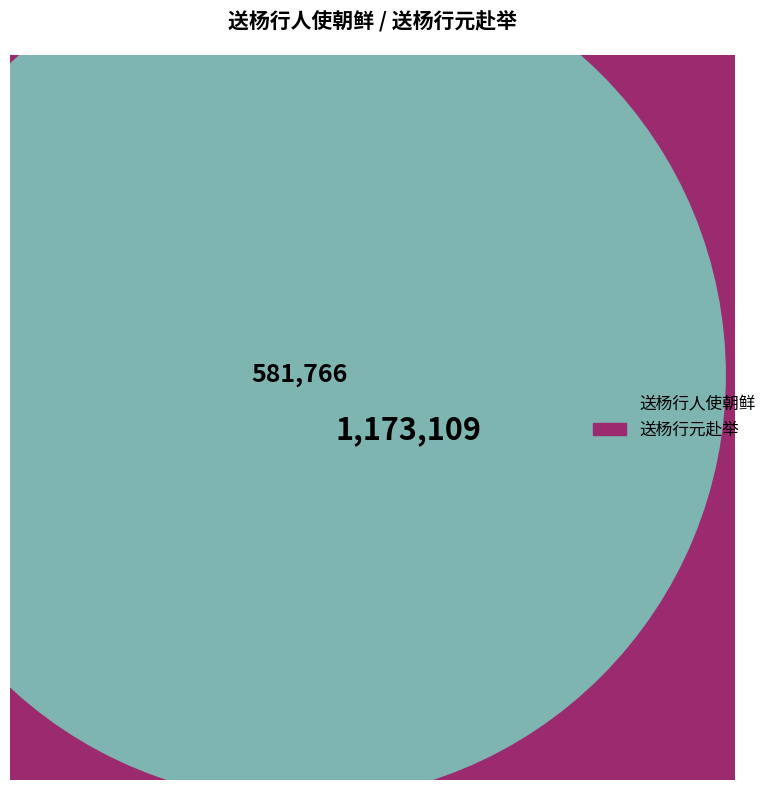

How much of the chart is everything except 送杨行元赴举?

99.3%